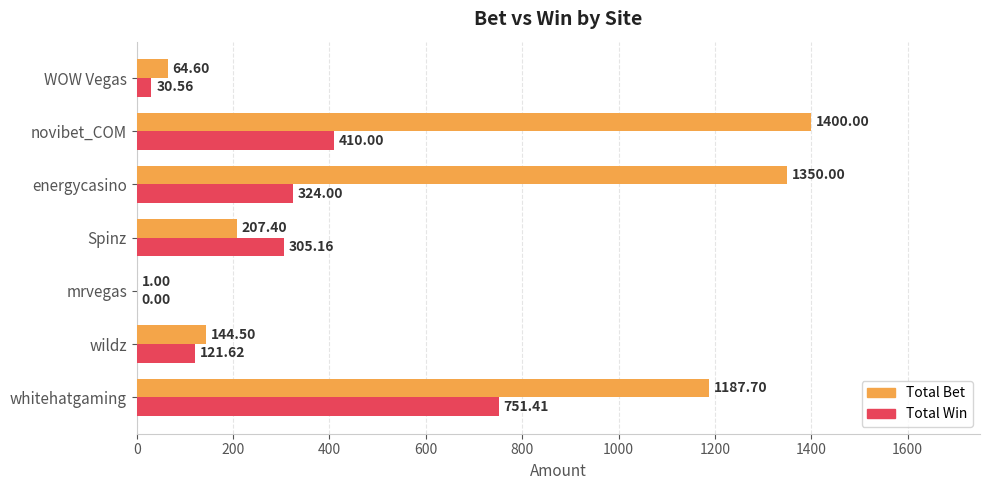

Which series has the largest total across all categories?

Total Bet